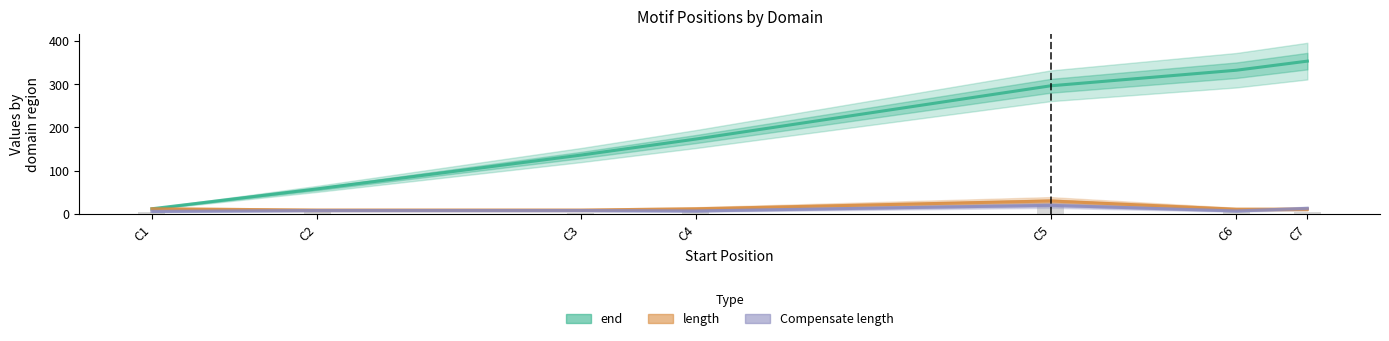

List the series in order of their peak value, highest first.

end, length, Compensate length